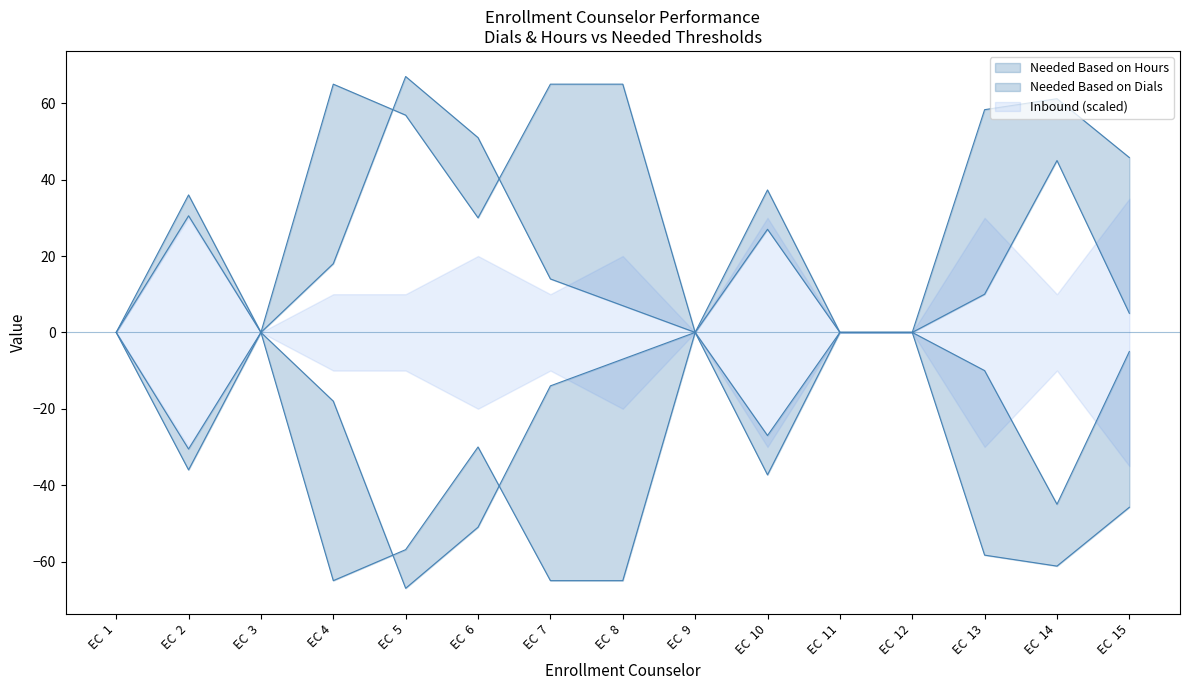

How many data points does each series have?

15